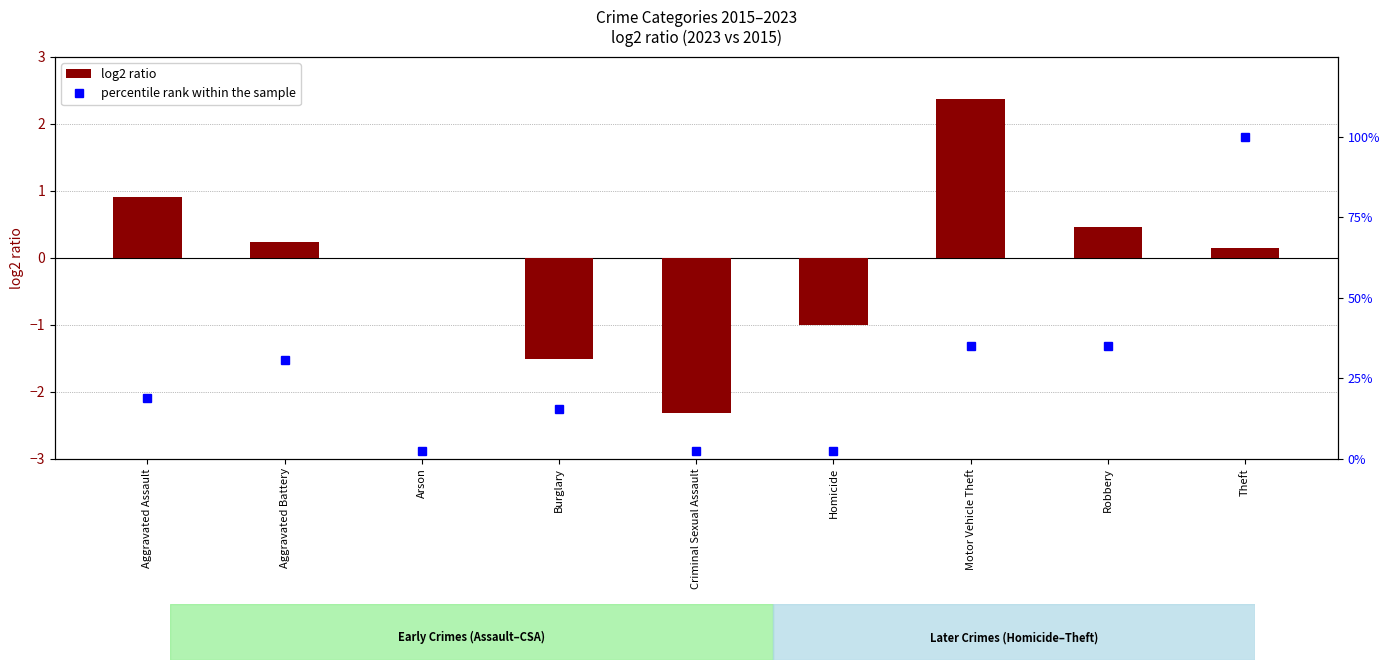

Which category has the lowest value in the log2 ratio series?

Criminal Sexual Assault